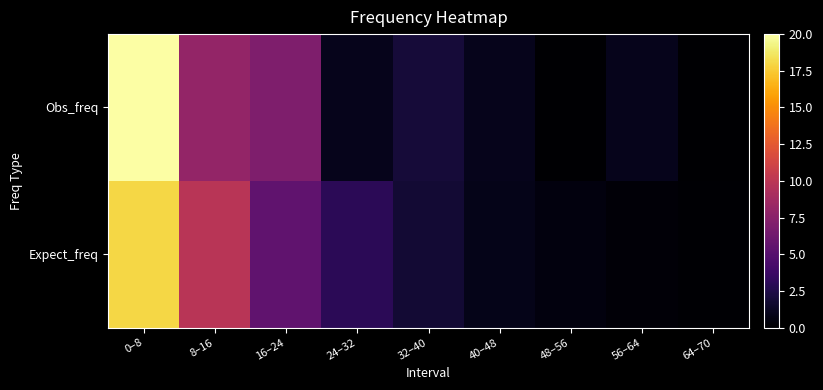

Between 16–24 and 48–56, which is larger?

16–24